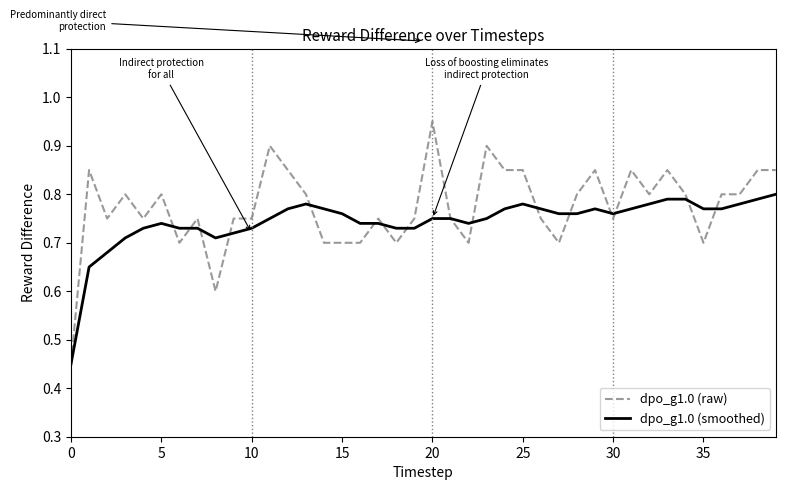

Which series has the widest spread of values?

dpo_g1.0 (raw)